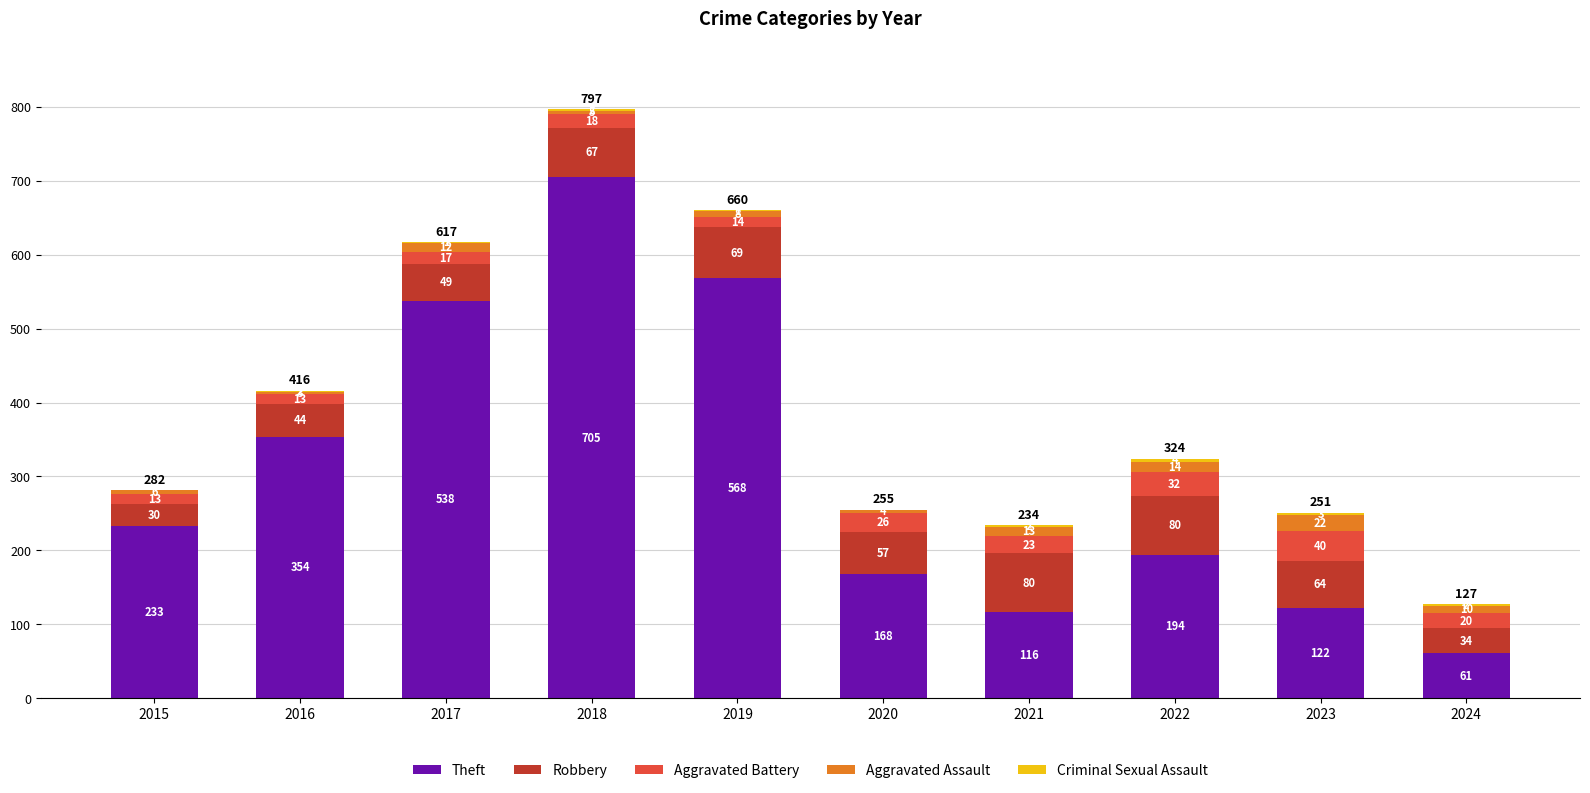

At which label does Theft reach its peak?

2018